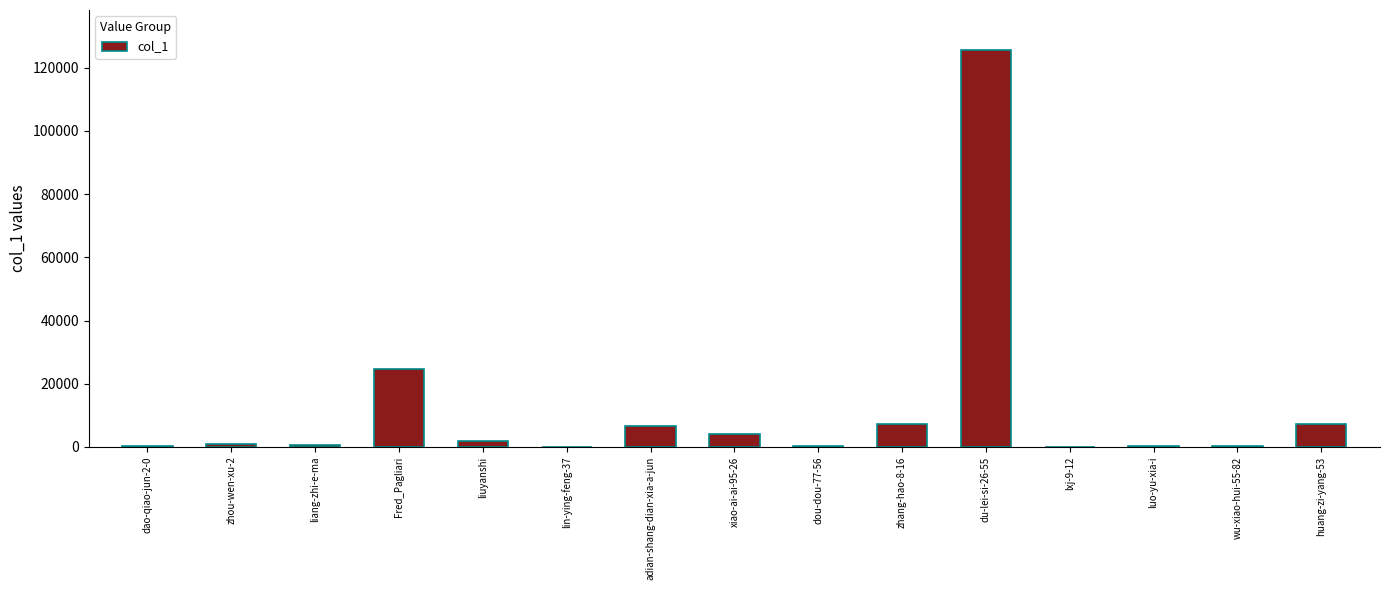

The chart shows a value of 417 at dou-dou-77-56. True or false?

True